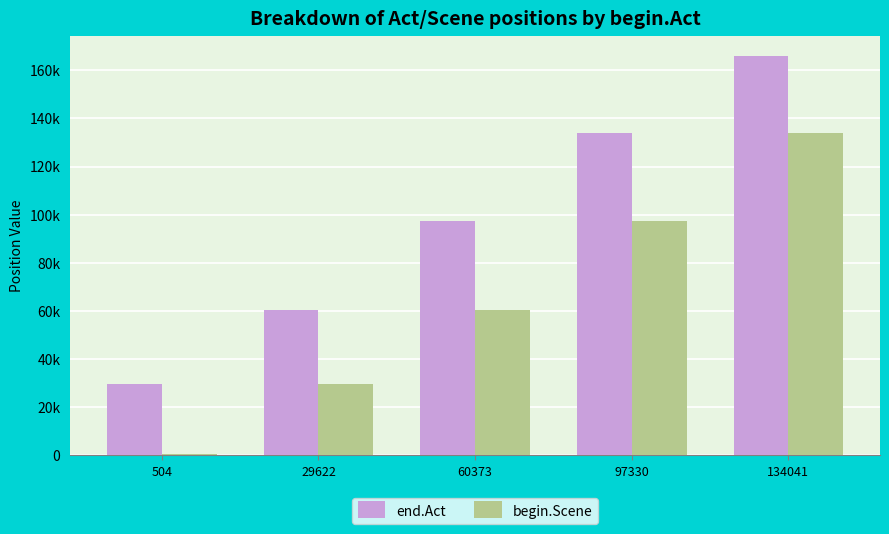

What is the value of the end.Act bar at the 4th from the left?

134028